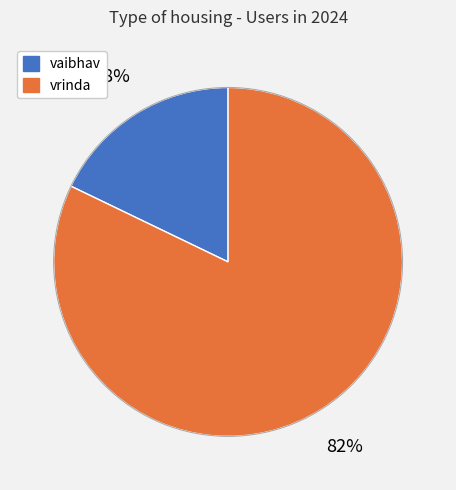

Is there a majority slice in this chart?

Yes